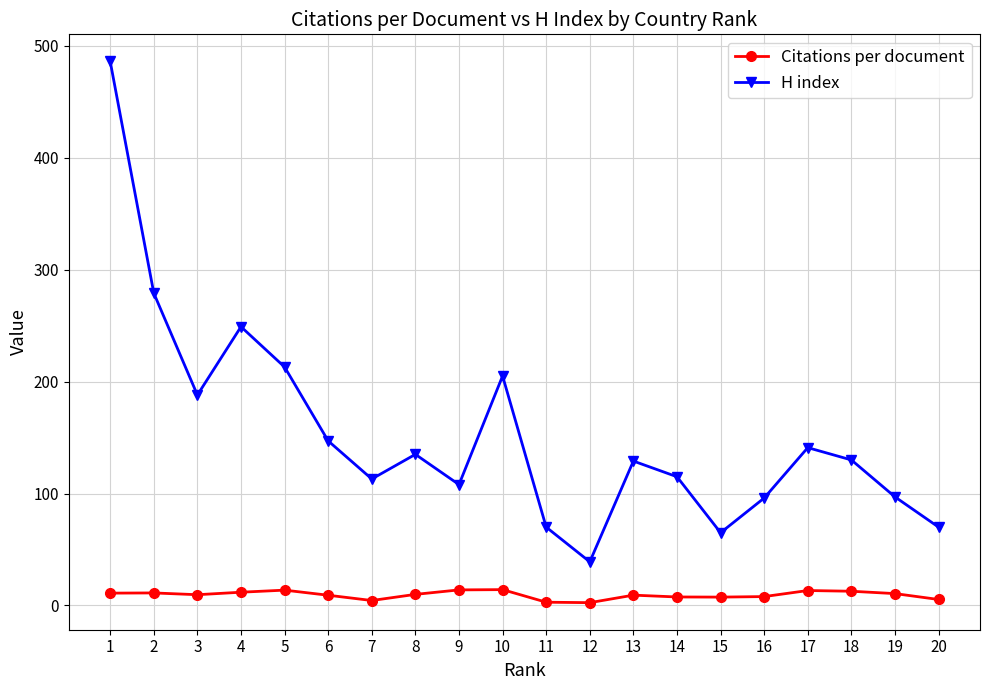

True or false: H index and Citations per document intersect in this chart.

False